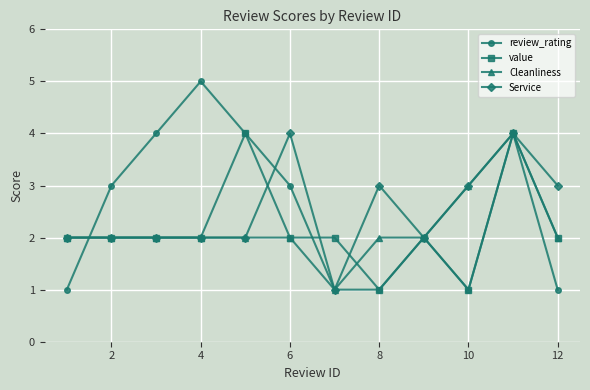

Which series has the largest range (max minus min)?

review_rating